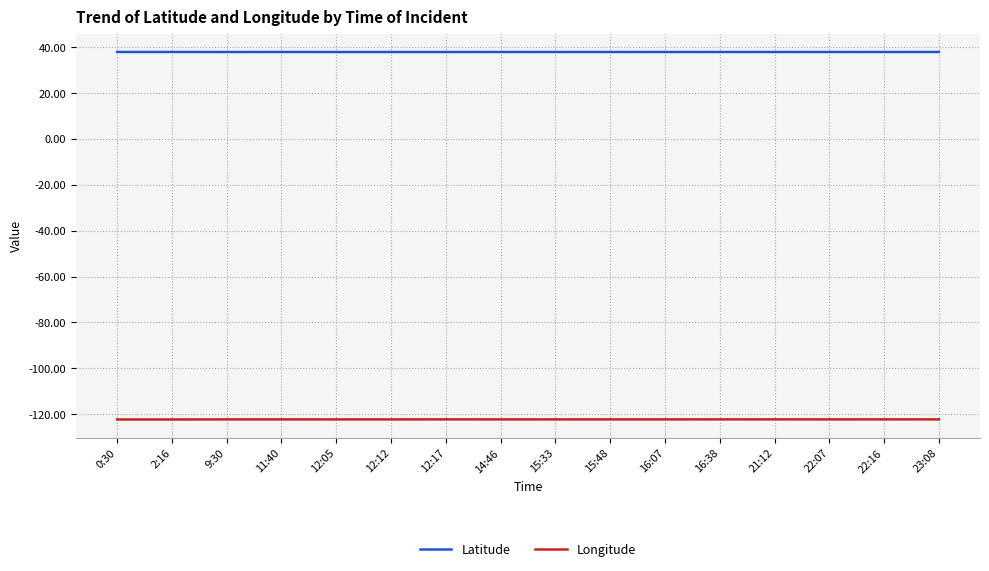

True or false: Latitude has a value of 37.9 at 16:07.

True